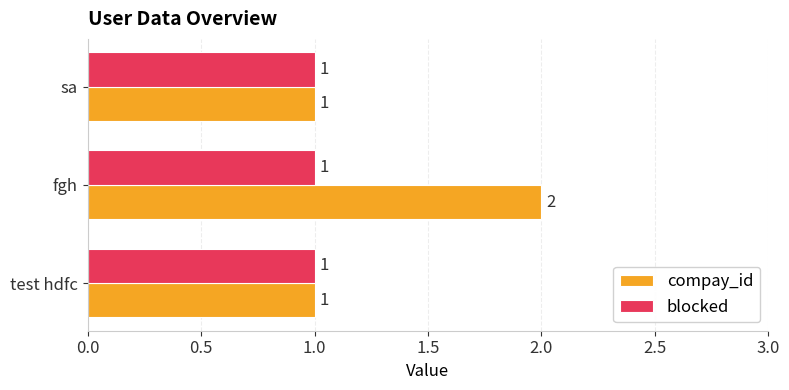

What is the sum of the compay_id values at test hdfc and fgh?

3